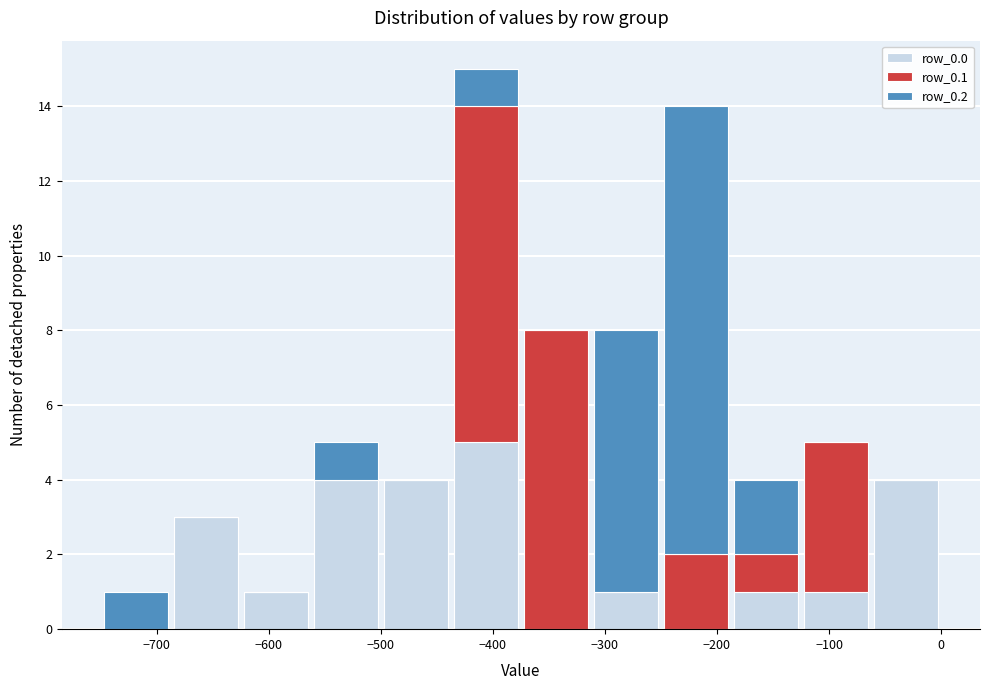

Which range on the x-axis has the tallest stacked bar (by total height)?

-440 to -370